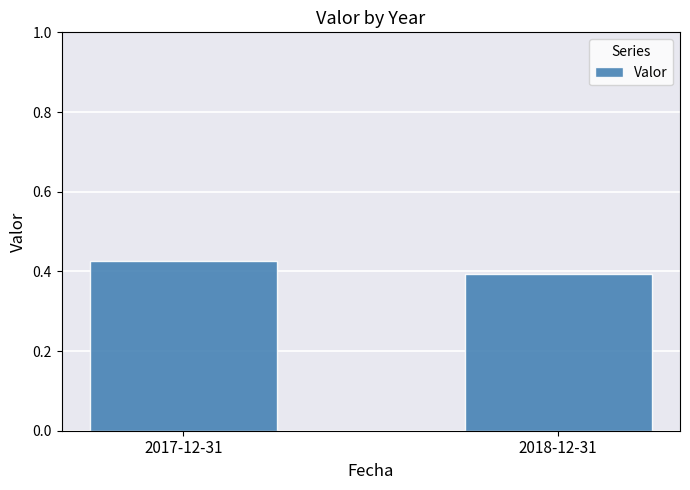

List the labels in order of value, largest first.

2017-12-31, 2018-12-31